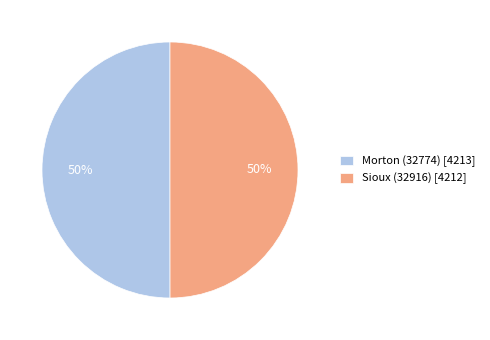

Approximately how many times larger is the value at Sioux (32916) [4212] compared to Morton (32774) [4213]?

1.0